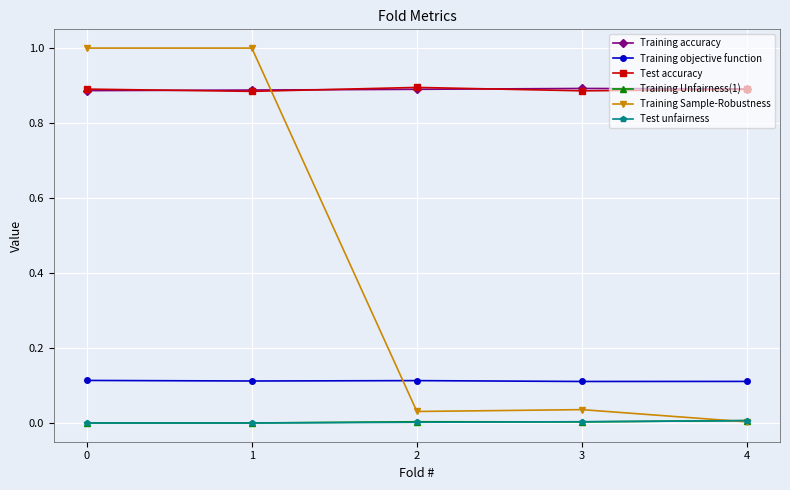

Is this an area chart (filled region under the line)?

No